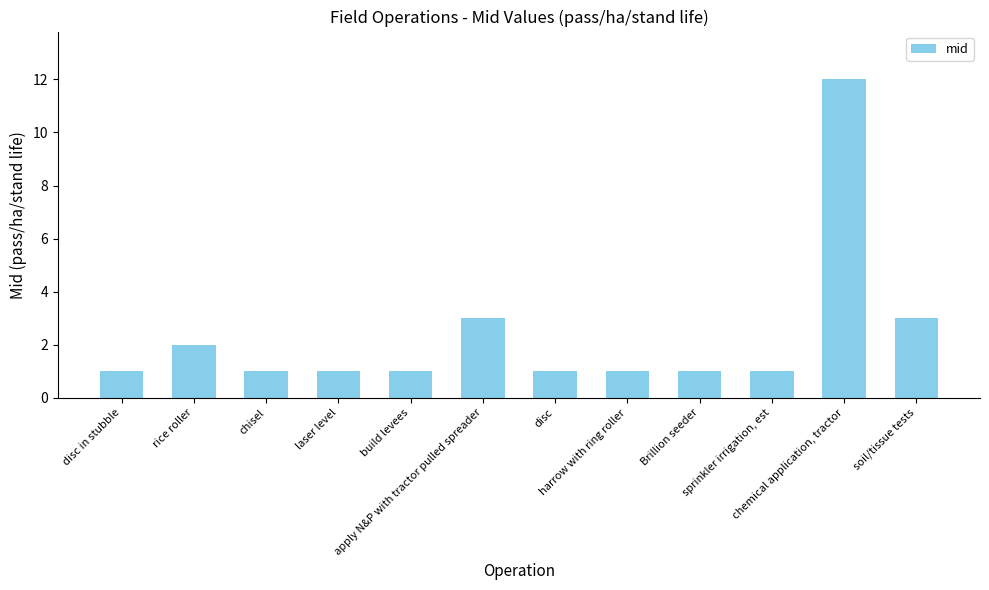

Reading right to left, list all the values displayed in this chart.

soil/tissue tests=3	chemical application, tractor=12	sprinkler irrigation, est=1	Brillion seeder=1	harrow with ring roller=1	disc=1	apply N&P with tractor pulled spreader=3	build levees=1	laser level=1	chisel=1	rice roller=2	disc in stubble=1